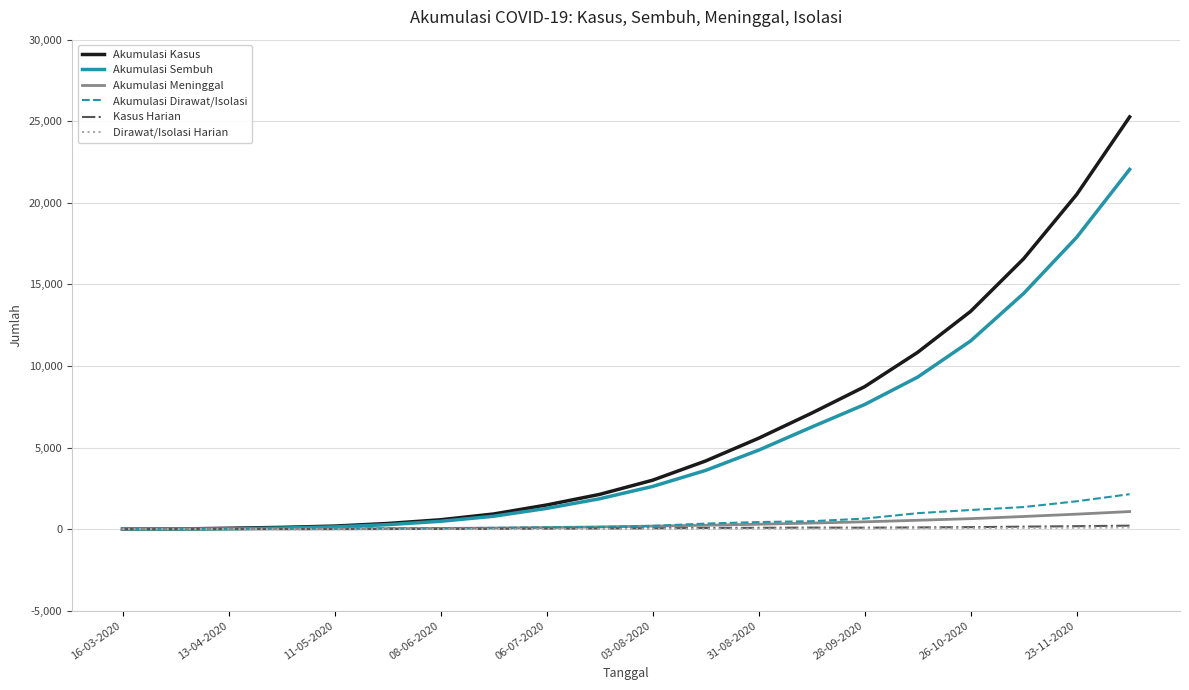

What is the difference between the maximum and second lowest values in the Akumulasi Kasus series?

25260